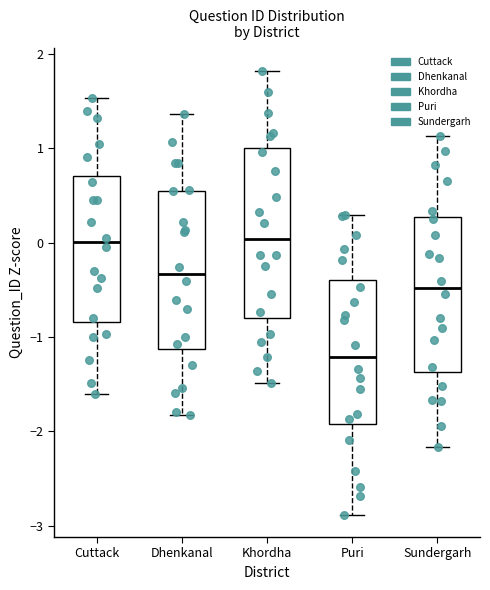

Reading left to right, transcribe this box plot: for each box, give where its median line is, the range the box spans, and where its two whiskers end, as read against the y-axis. The values are not printed on the chart, so give them approximately, as read against the axis.

Cuttack: median 0.0, box -0.8 to 0.7, whiskers -1.6 to 1.5
Dhenkanal: median -0.3, box -1.1 to 0.5, whiskers -1.8 to 1.4
Khordha: median 0.0, box -0.8 to 1.0, whiskers -1.5 to 1.8
Puri: median -1.2, box -1.9 to -0.4, whiskers -2.9 to 0.3
Sundergarh: median -0.5, box -1.4 to 0.3, whiskers -2.2 to 1.1